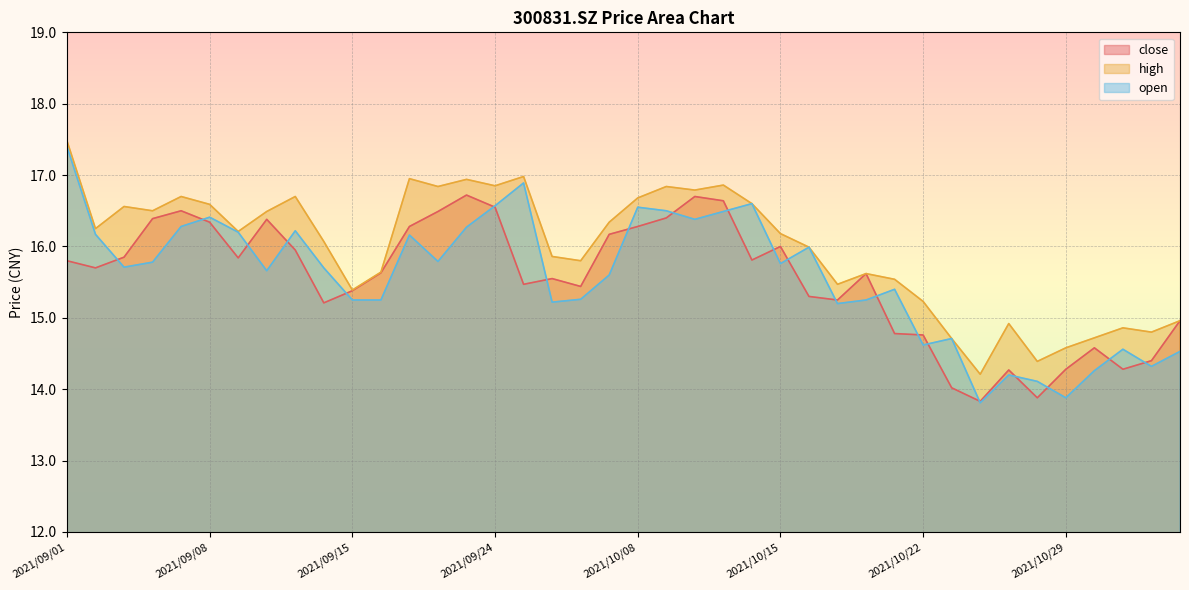

At which category does close reach its first local peak?

2021/09/07